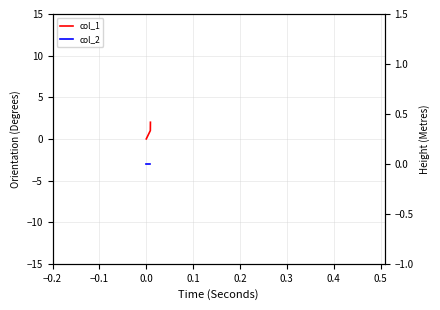

What is the difference between the maximum and second lowest values in the col_1 series?

1